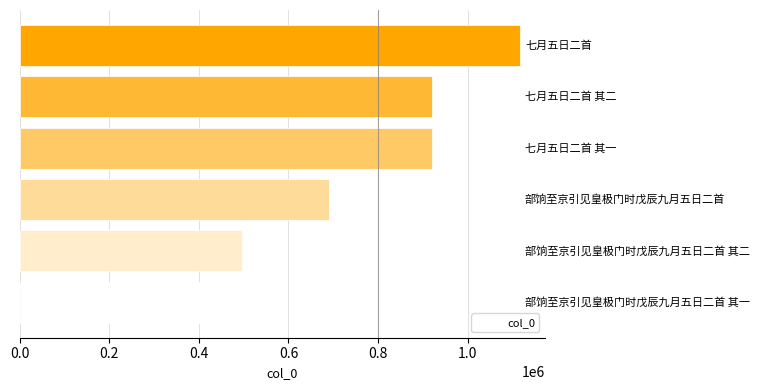

What is the sum of all values?

4642103